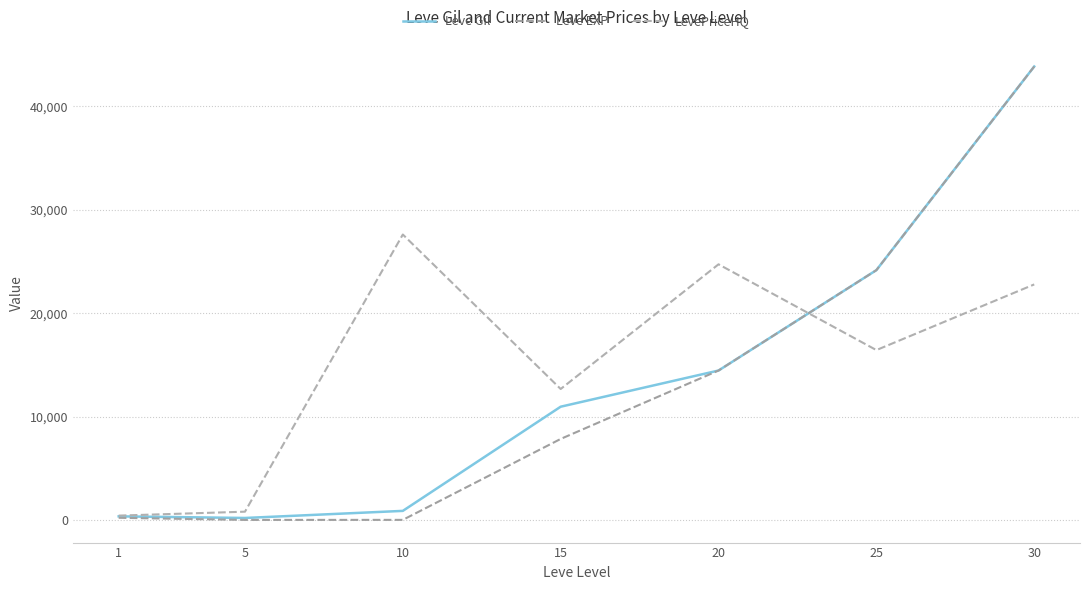

Where is the first local minimum for Leve Gil?

5